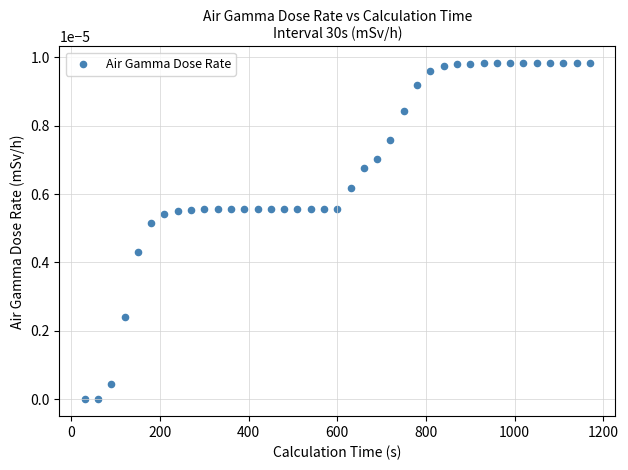

What is the range of X values (max minus min)?

1140.0